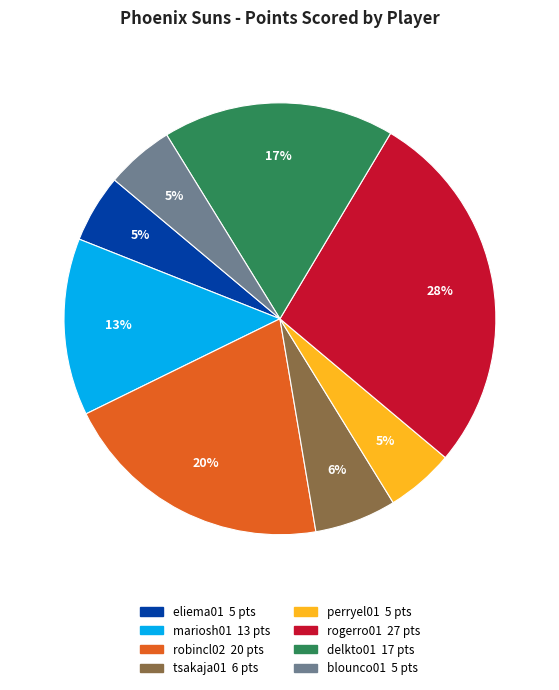

Count the number of slices in the pie.

8